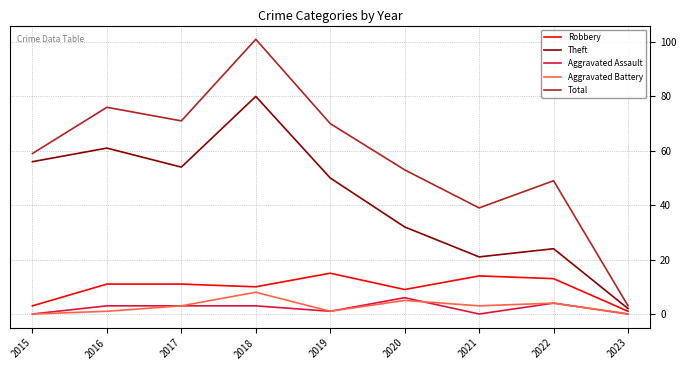

Which series has the largest range (max minus min)?

Total